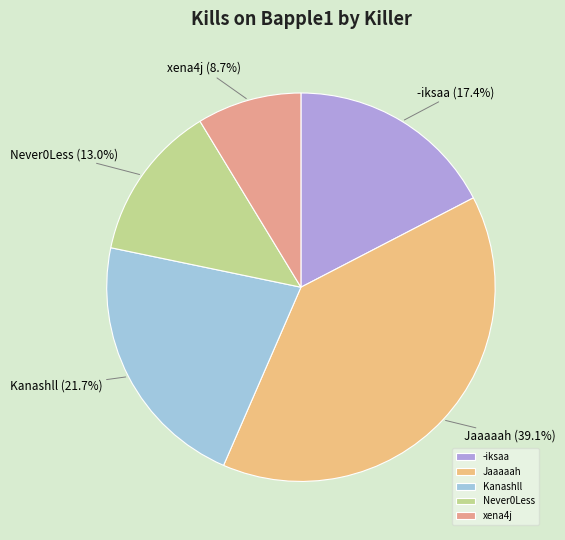

Rank the categories by value from lowest to highest.

xena4j, Never0Less, -iksaa, Kanashll, Jaaaaah